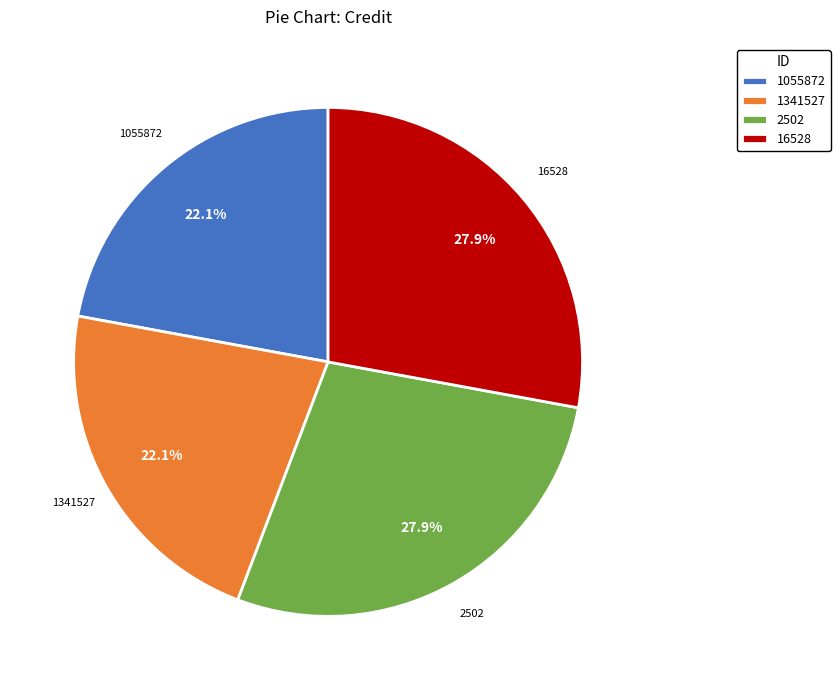

Approximately how many times larger is the value at 2502 compared to 1341527?

1.3